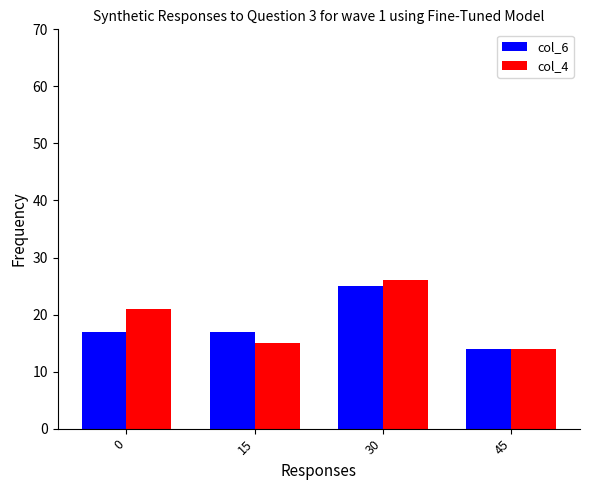

At which category is the sum across all series the highest?

30